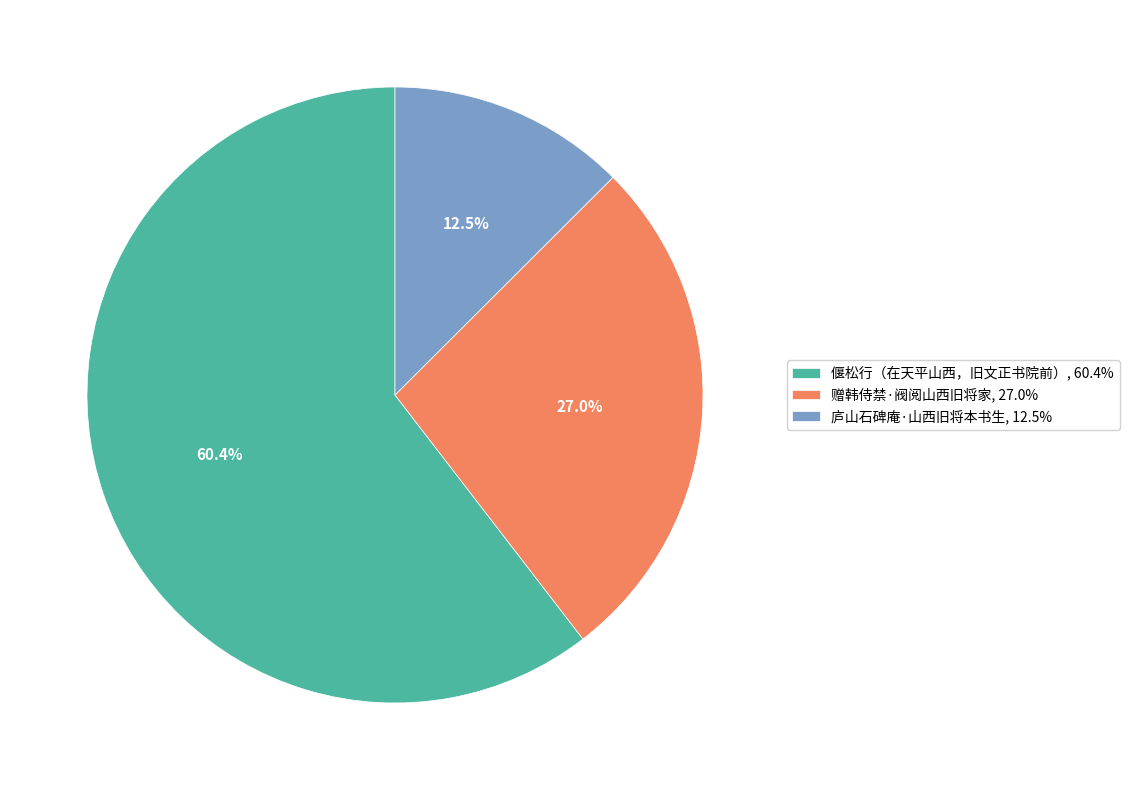

What is the smallest slice in the pie chart?

庐山石碑庵·山西旧将本书生